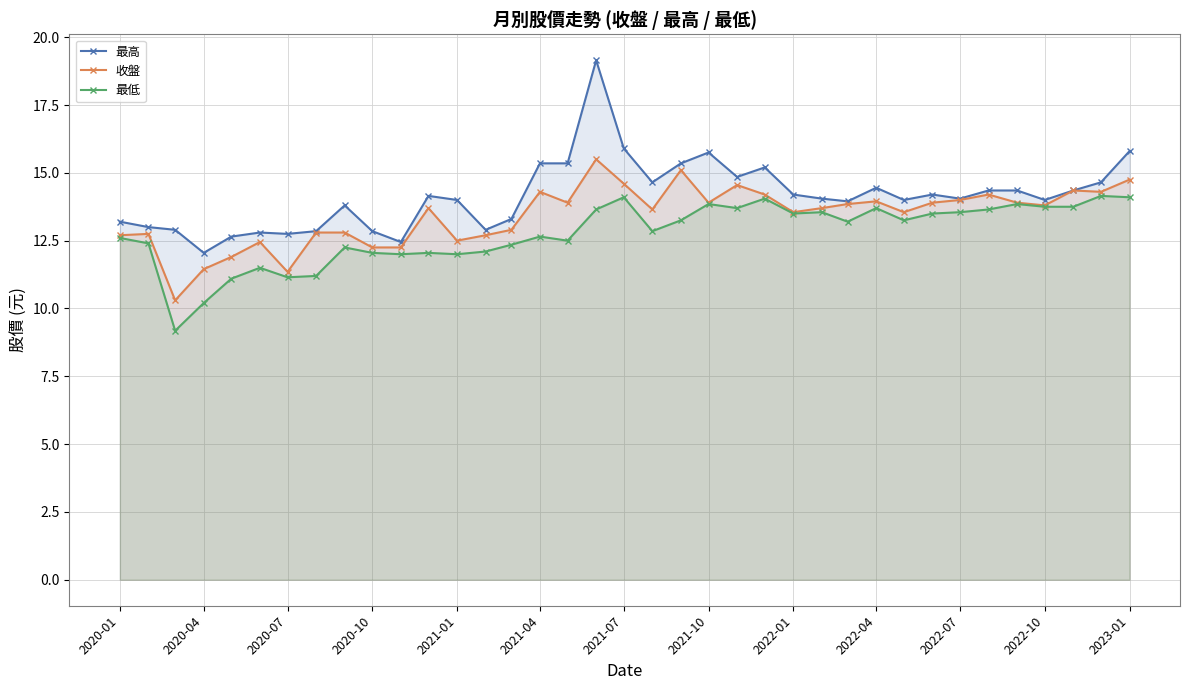

Reading left to right, what are all the values shown in this chart?

最高: 13.2	13.0	12.9	12.1	12.7	12.8	12.8	12.8	13.8	12.8	12.4	14.2	14.0	12.9	13.3	15.3	15.3	19.1	15.9	14.7	15.3	15.8	14.8	15.2	14.2	14.1	13.9	14.4	14.0	14.2	14.1	14.3	14.3	14.0	14.3	14.7	15.8
收盤: 12.7	12.8	10.3	11.4	11.9	12.4	11.3	12.8	12.8	12.2	12.2	13.7	12.5	12.7	12.9	14.3	13.9	15.5	14.6	13.7	15.1	13.9	14.6	14.2	13.6	13.7	13.8	13.9	13.6	13.9	14.0	14.2	13.9	13.8	14.3	14.3	14.8
最低: 12.6	12.4	9.2	10.2	11.1	11.5	11.2	11.2	12.2	12.1	12.0	12.1	12.0	12.1	12.3	12.7	12.5	13.7	14.1	12.8	13.2	13.8	13.7	14.1	13.5	13.6	13.2	13.7	13.2	13.5	13.6	13.7	13.8	13.8	13.8	14.2	14.1